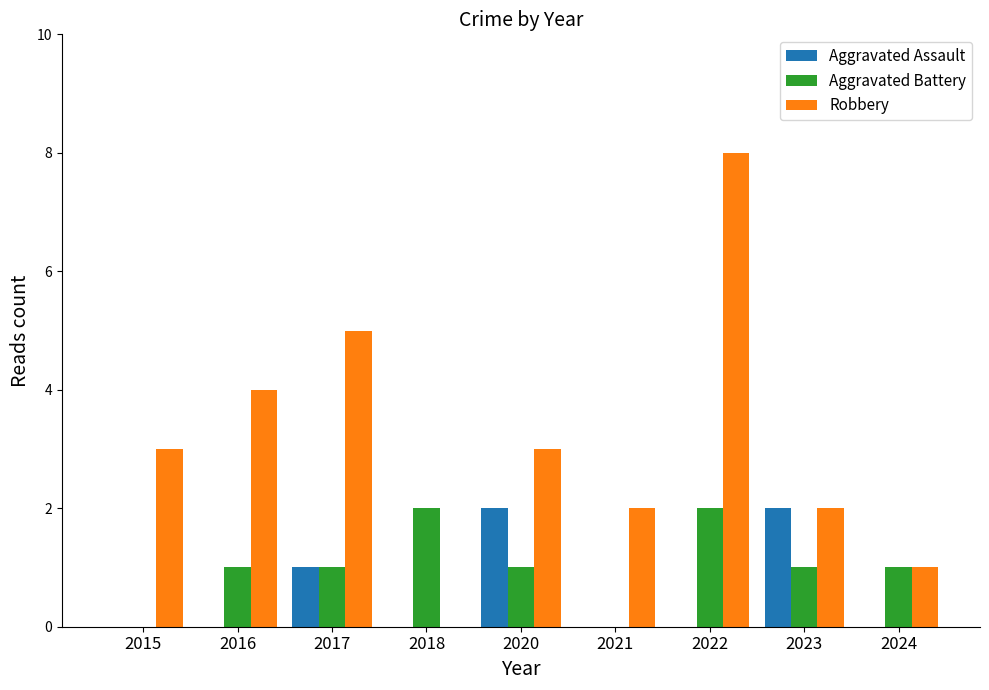

True or false: Aggravated Battery has a value of 0 at 2023.

False